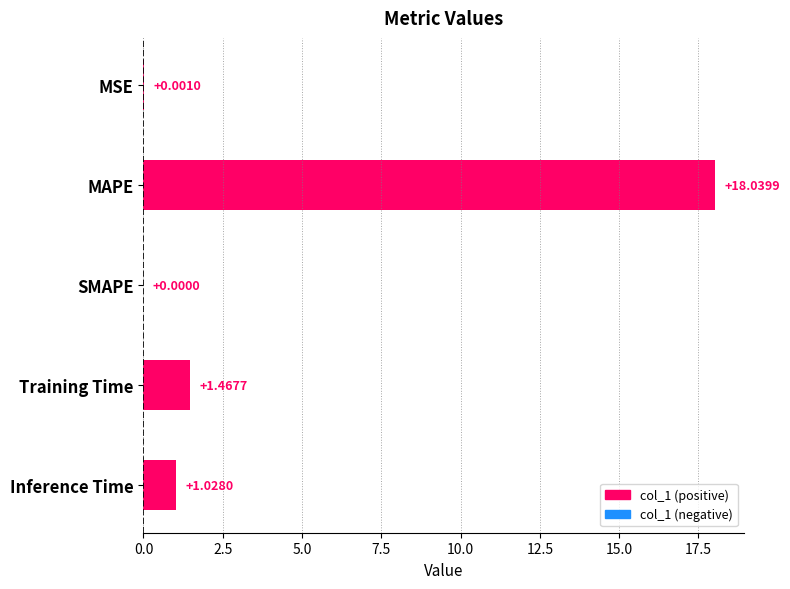

How many data points are above 1?

3